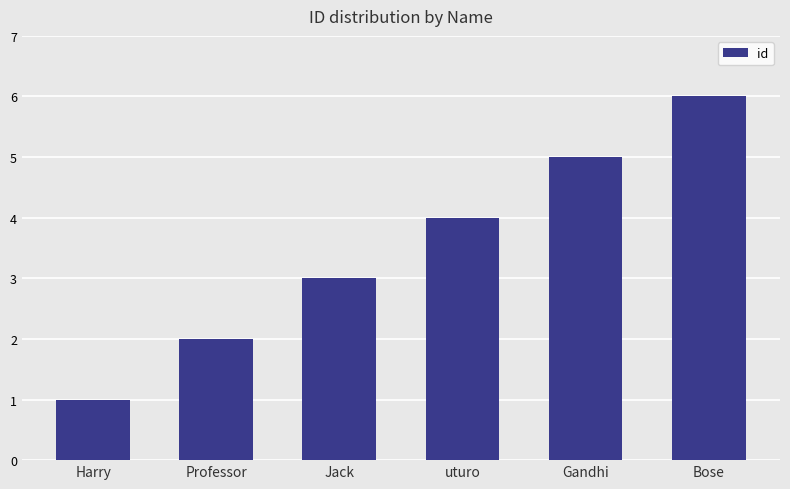

Approximately how many times larger is the value at Professor compared to Bose?

0.3